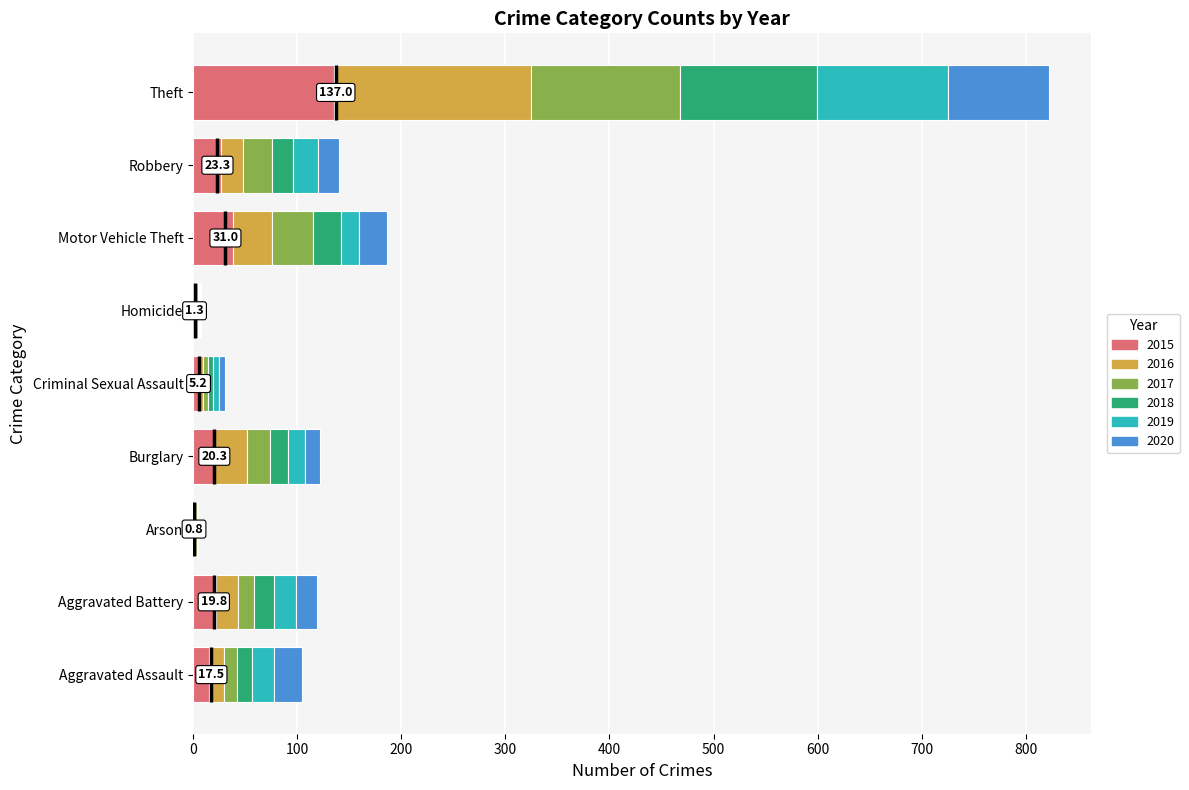

What is the total value across all series at Theft?

822